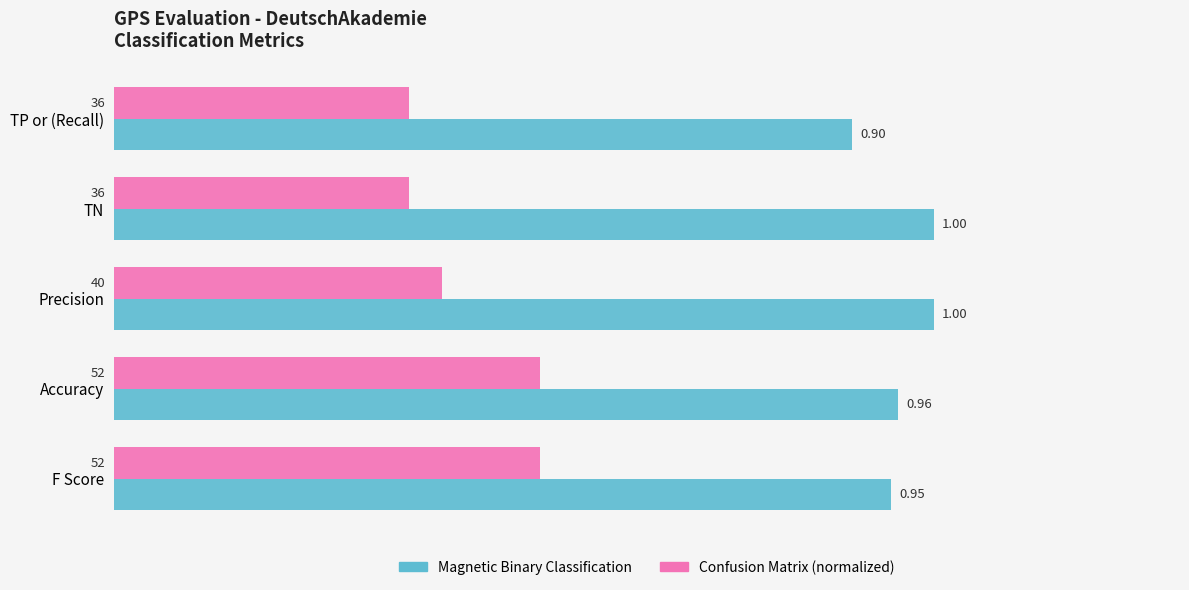

At which label is Magnetic Binary Classification closest to 0?

TP or (Recall)